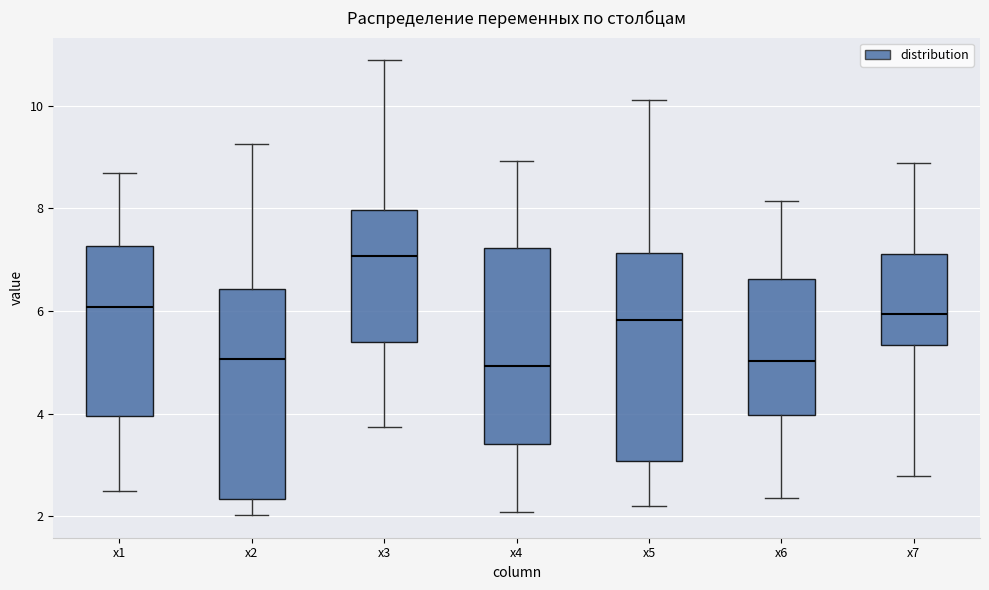

Reading left to right, read every box against the y-axis: the position of its median line, the range the box covers, and the ends of its whiskers. The values are not printed on the chart, so give them approximately, as read against the axis.

x1: median 6.0, box 4.0 to 7.2, whiskers 2.4 to 8.6
x2: median 5.0, box 2.4 to 6.4, whiskers 2.0 to 9.2
x3: median 7.0, box 5.4 to 8.0, whiskers 3.8 to 10.8
x4: median 5.0, box 3.4 to 7.2, whiskers 2.0 to 9.0
x5: median 5.8, box 3.0 to 7.2, whiskers 2.2 to 10.2
x6: median 5.0, box 4.0 to 6.6, whiskers 2.4 to 8.2
x7: median 6.0, box 5.4 to 7.2, whiskers 2.8 to 8.8